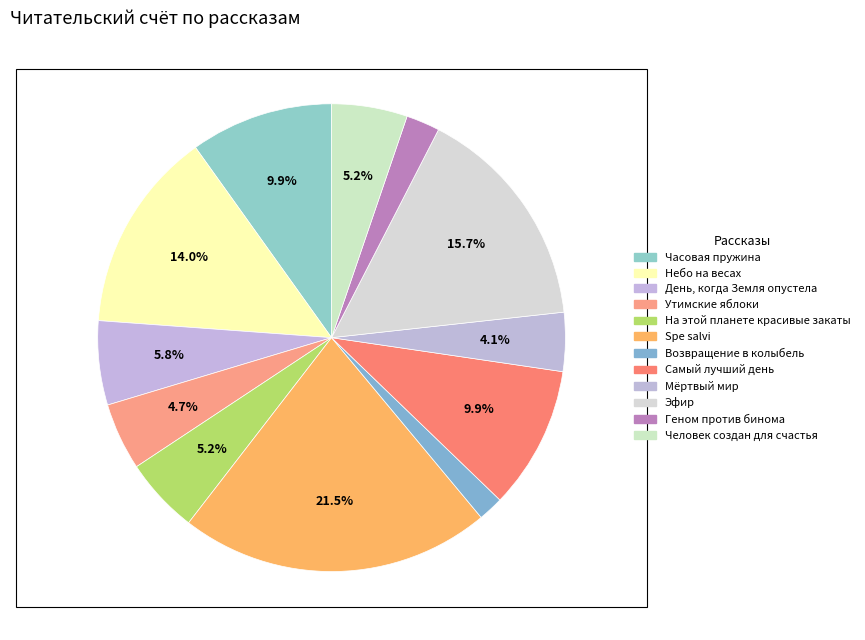

Does На этой планете красивые закаты represent more than half of the total?

No